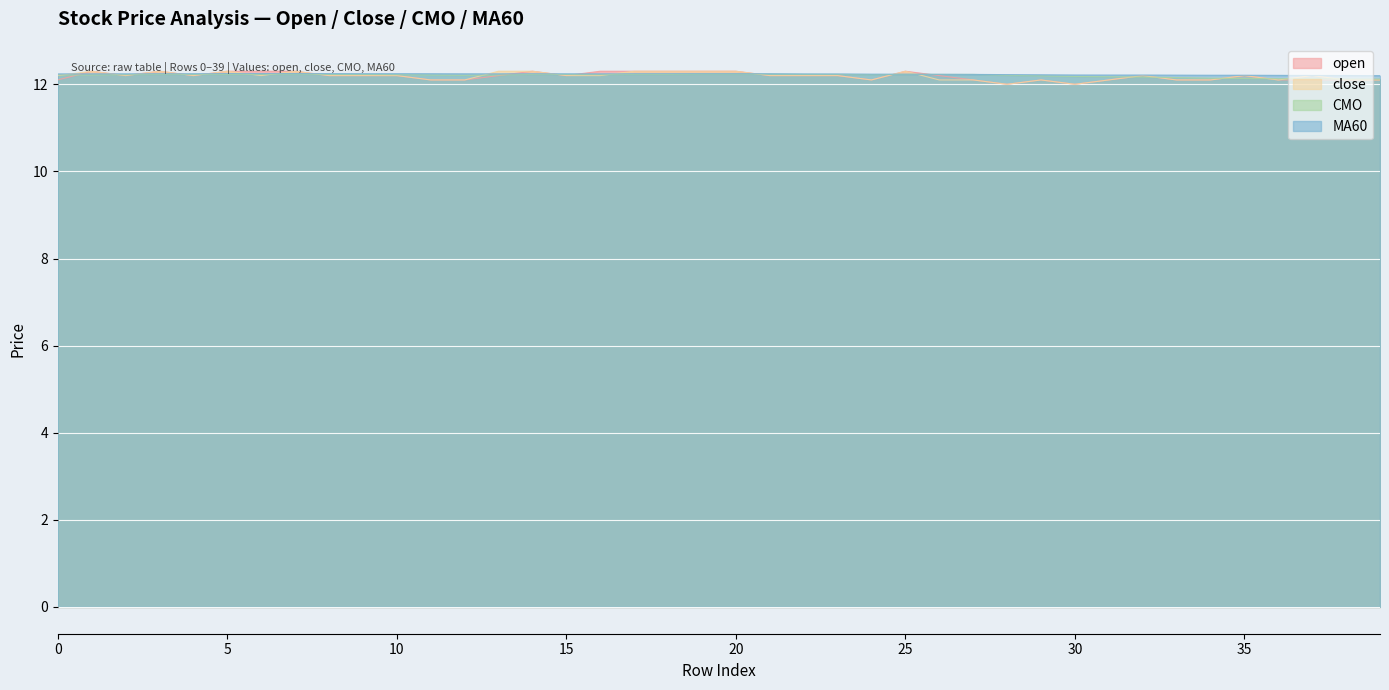

The open series shows 16.6 at 0. True or false?

False